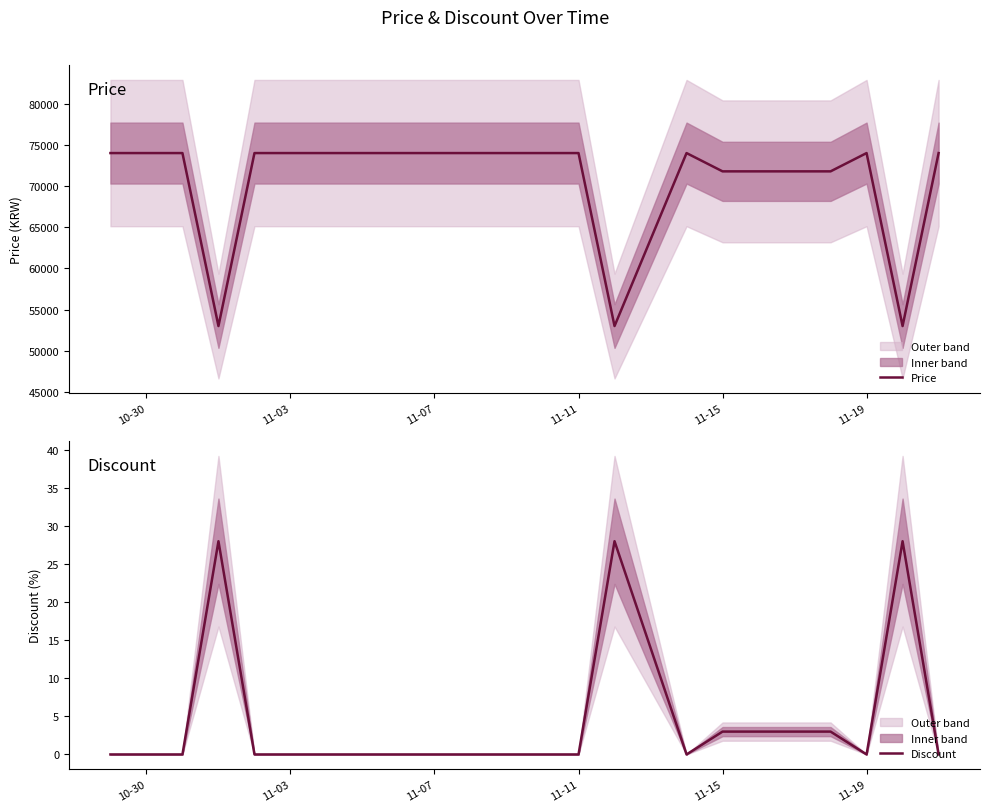

The value of Price at 11-19 is 30704. True or false?

False